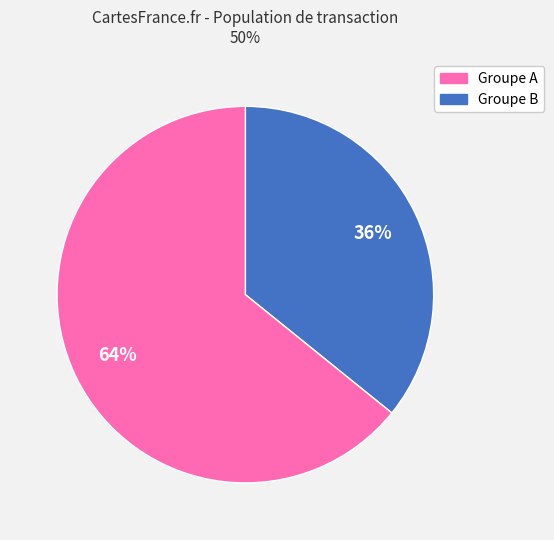

Does any single category account for the majority?

Yes